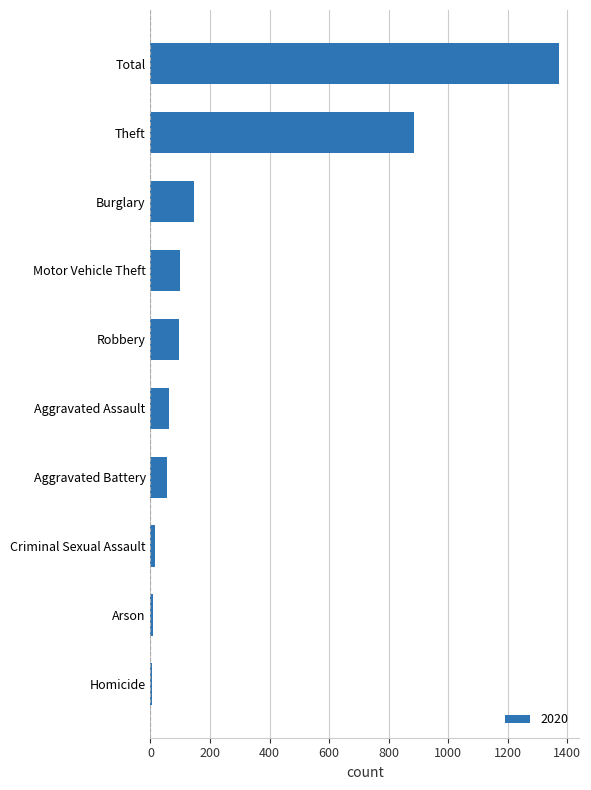

The chart shows a value of 146 at Burglary. True or false?

True